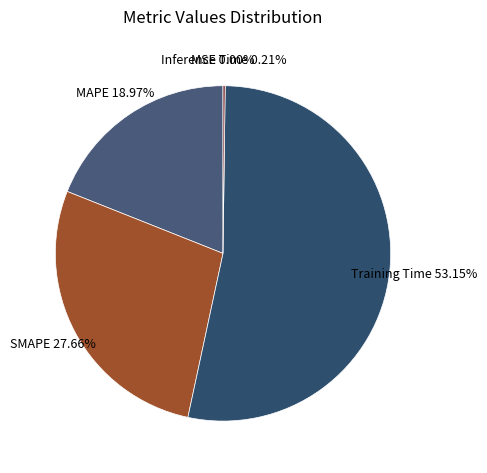

Which slice is the largest?

Training Time